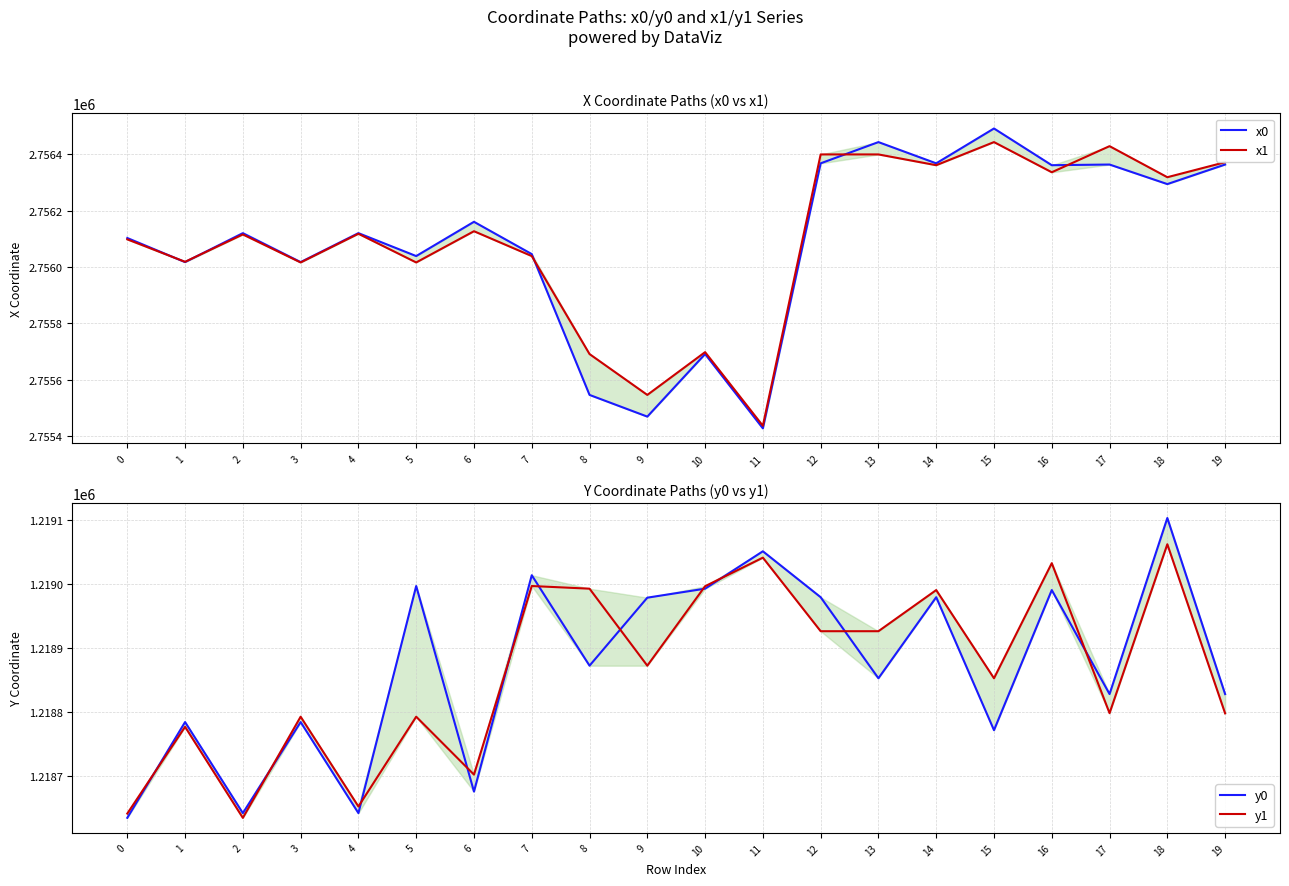

Is the value of x0 at 5 greater than the value of x1 at 10?

Yes